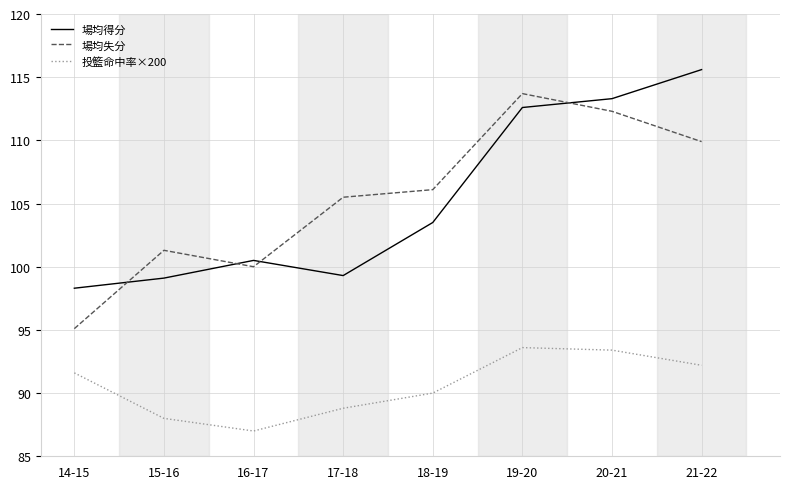

At which label does 場均得分 first exceed 103?

18-19